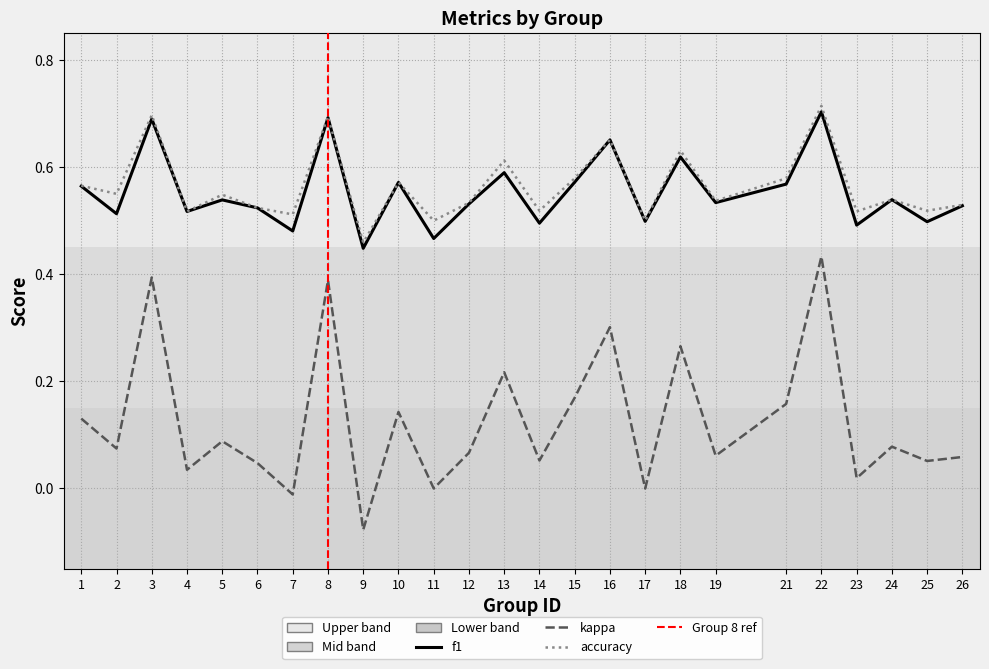

How many values in the kappa series are below 0?

2